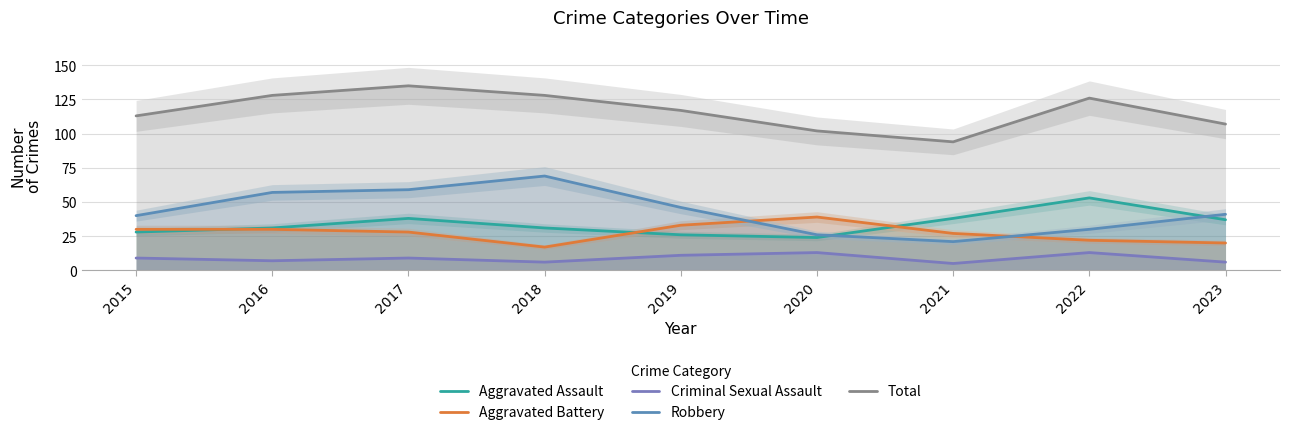

What is the minimum value for Criminal Sexual Assault?

5